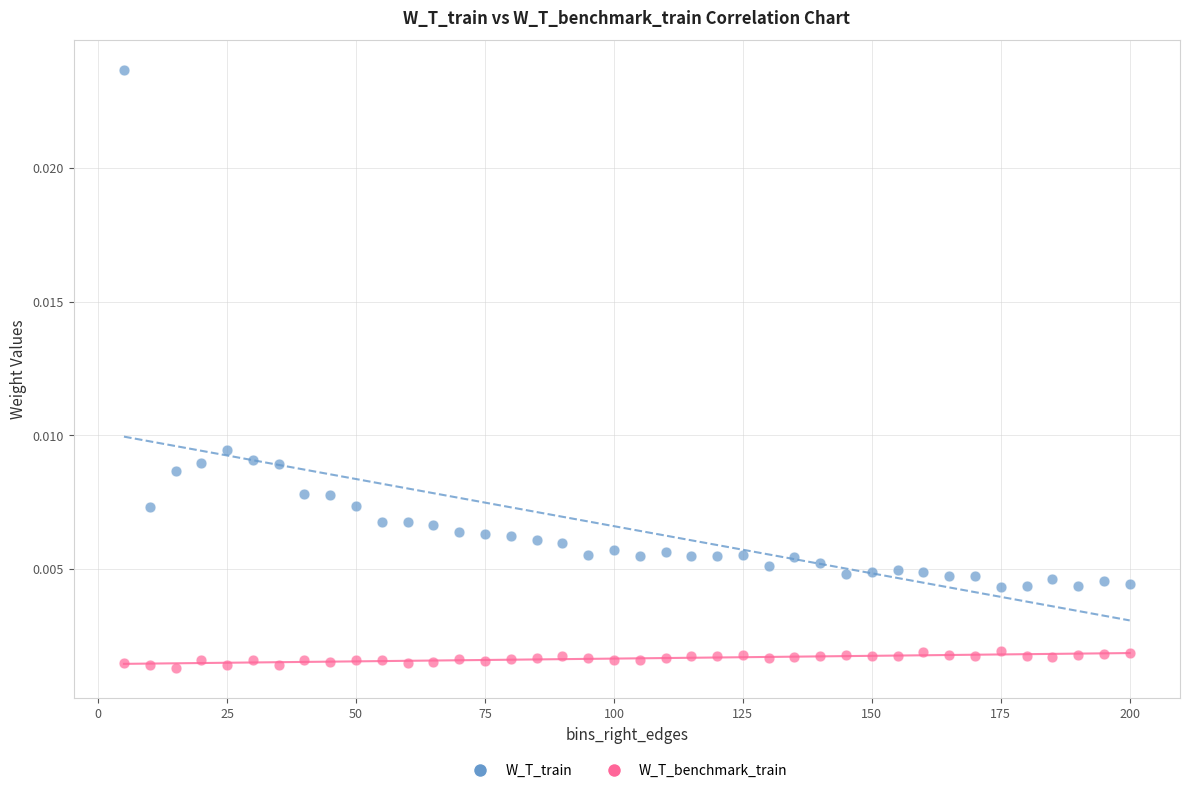

What are all the series names shown in the legend?

W_T_train, W_T_benchmark_train